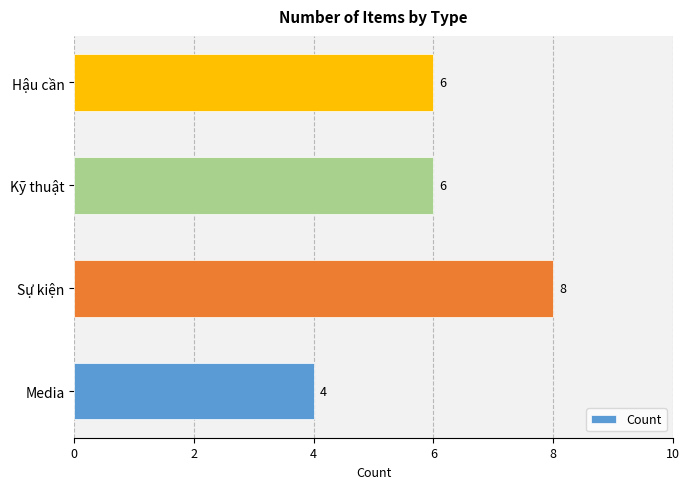

Between Media and Kỹ thuật, which is larger?

Kỹ thuật